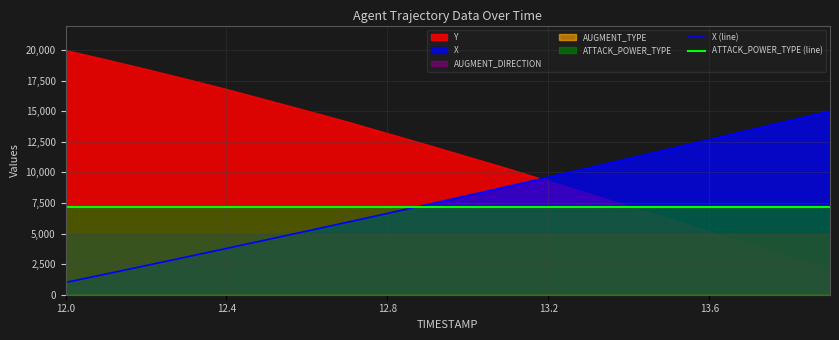

True or false: X (line) and ATTACK_POWER_TYPE (line) cross at least once.

True